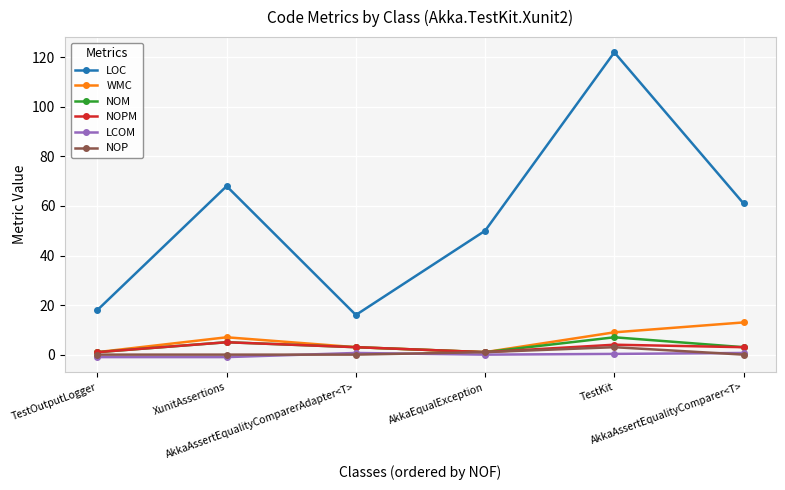

True or false: NOM has more than 0 interior local peaks.

True